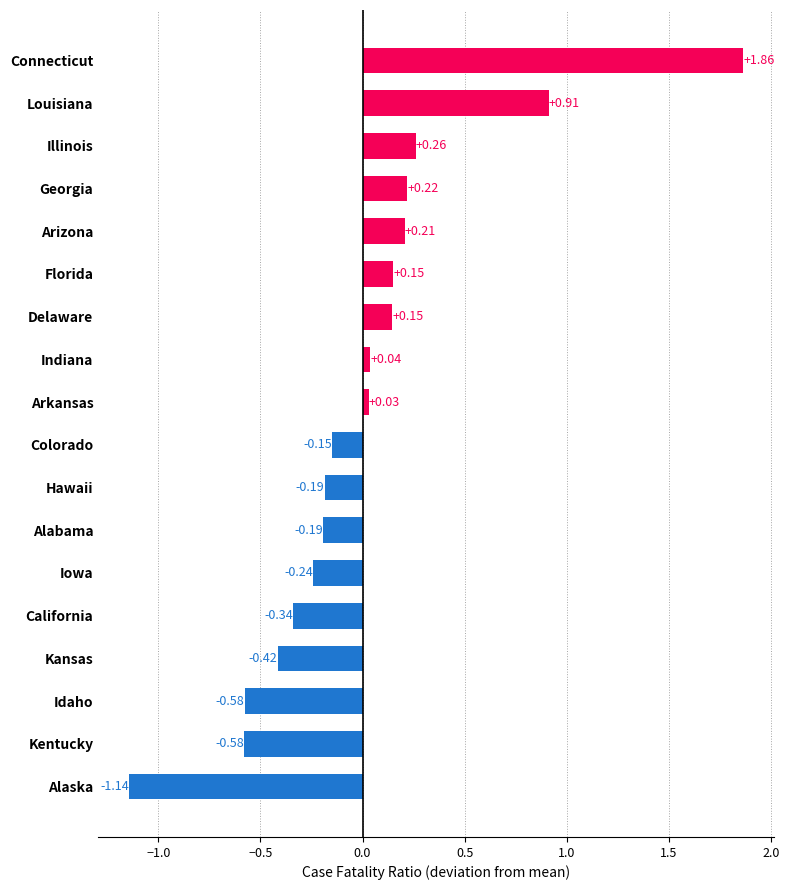

How many categories are shown in the chart?

18